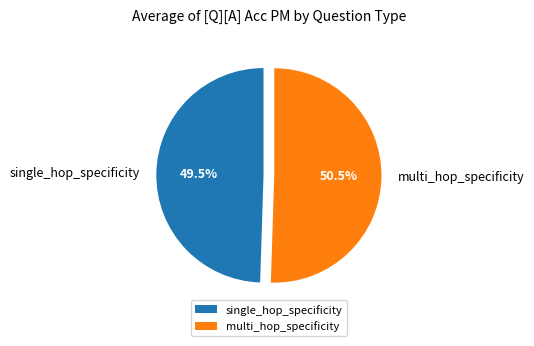

Which slice is the smallest?

single_hop_specificity